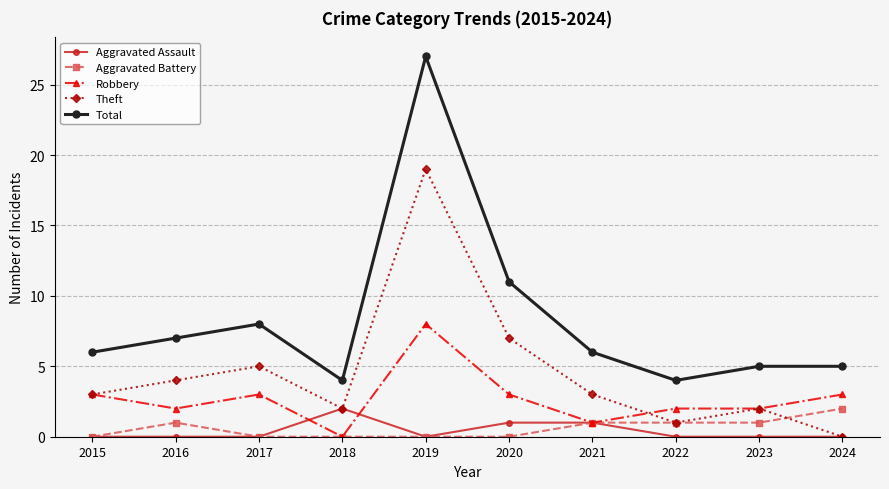

What is the sum of all Theft values?

46